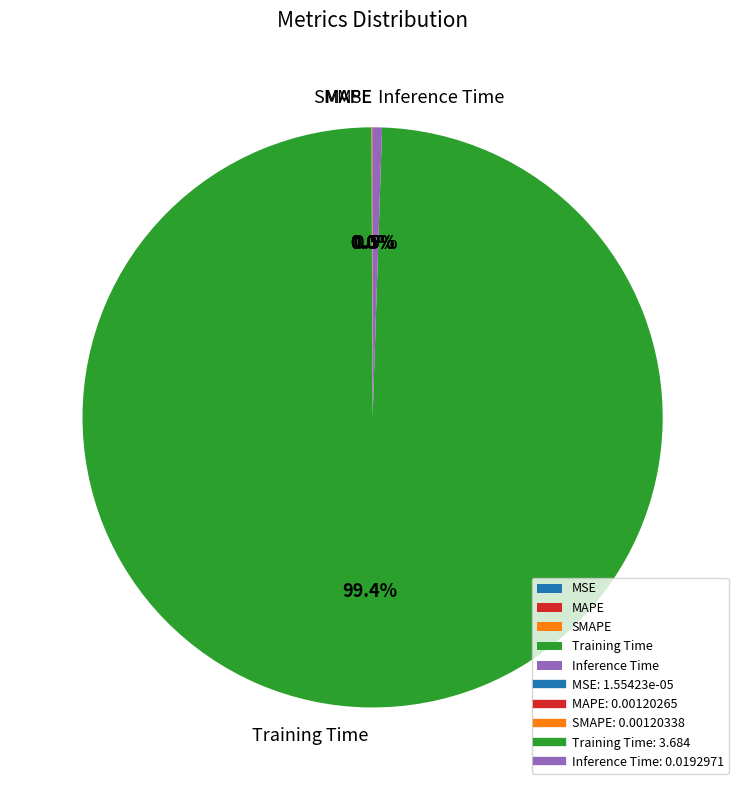

Is Training Time the majority of the pie?

Yes